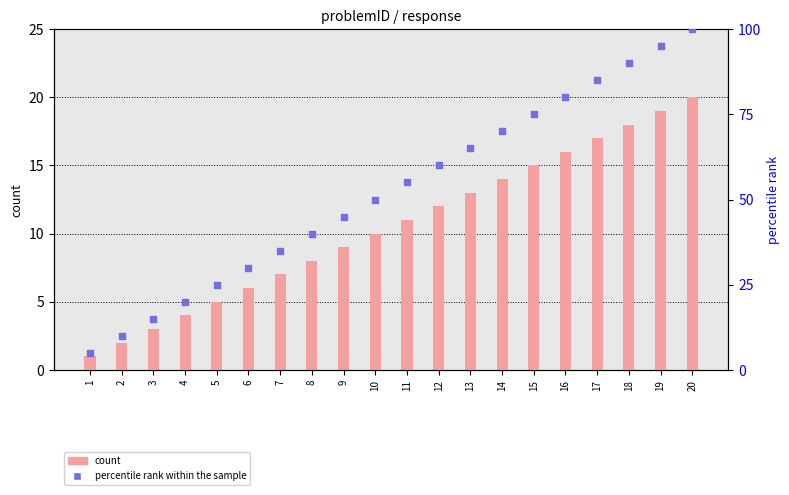

Is the value of count at 15 greater than the value of percentile rank within the sample at 20?

No